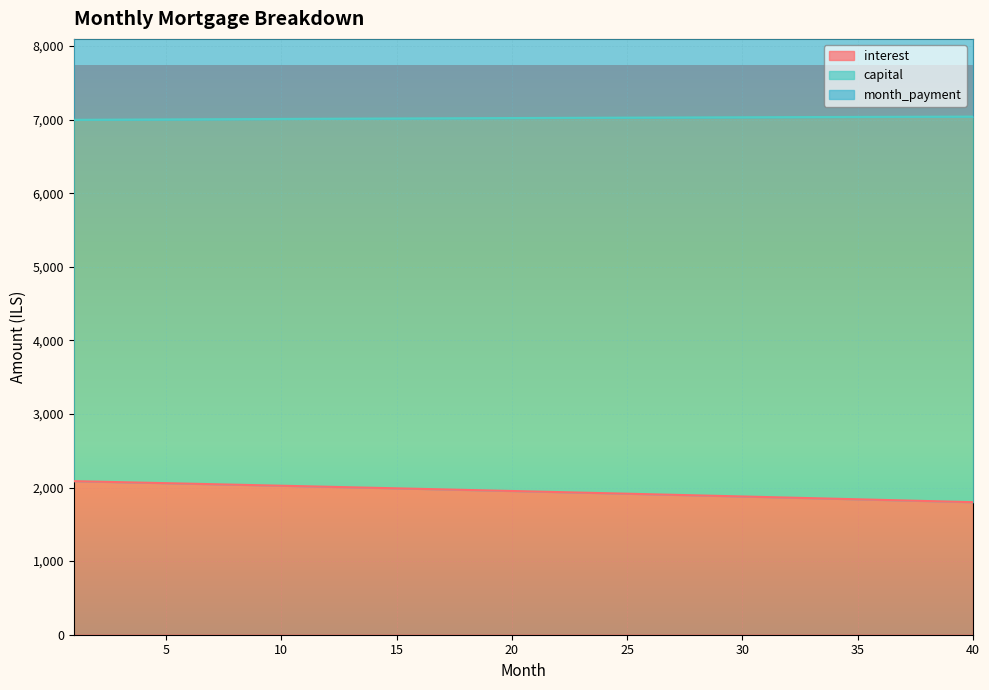

Which series has the largest total across all categories?

month_payment